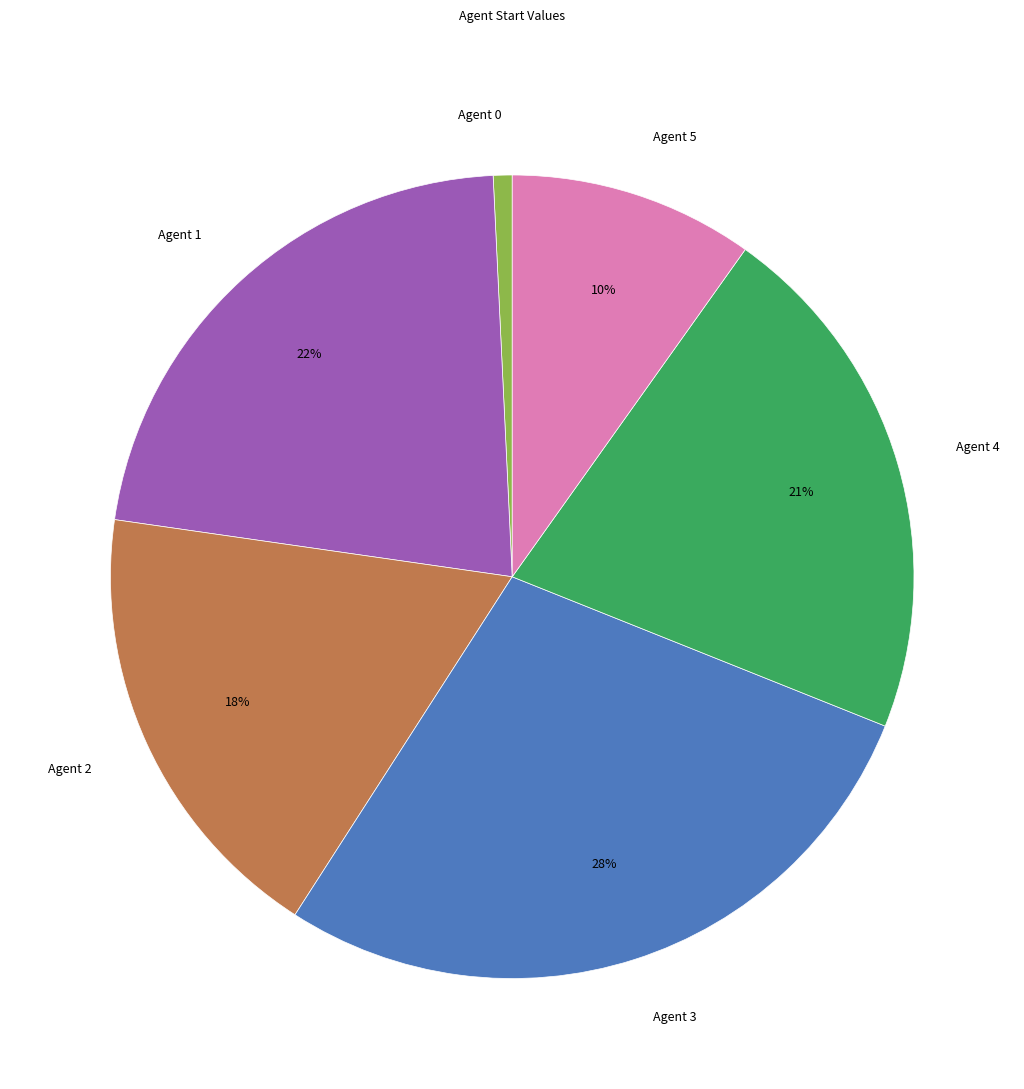

Combined, do Agent 0 and Agent 4 account for over 50%?

No